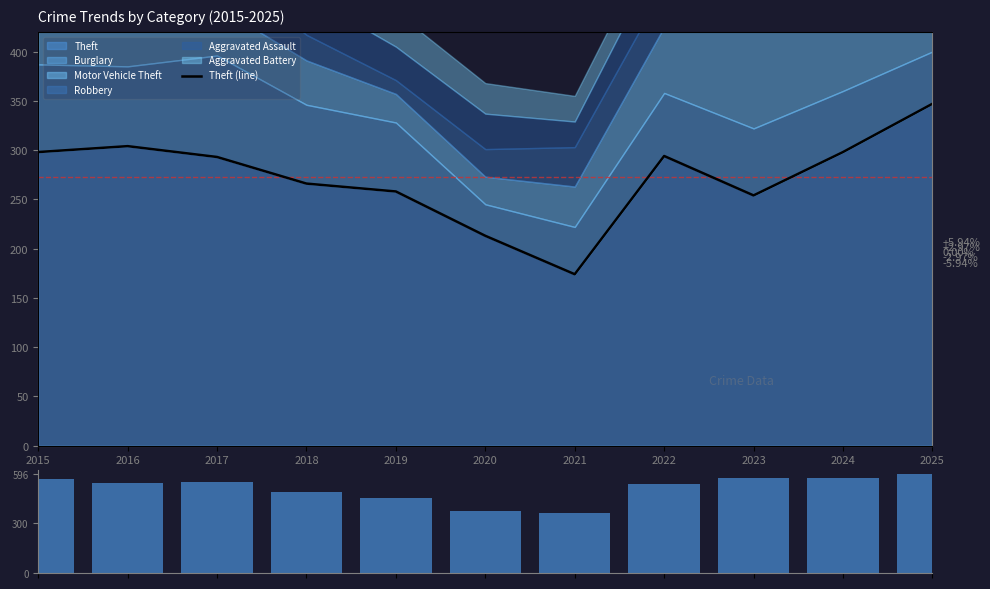

How many data points in Theft (line) are less than 293?

5